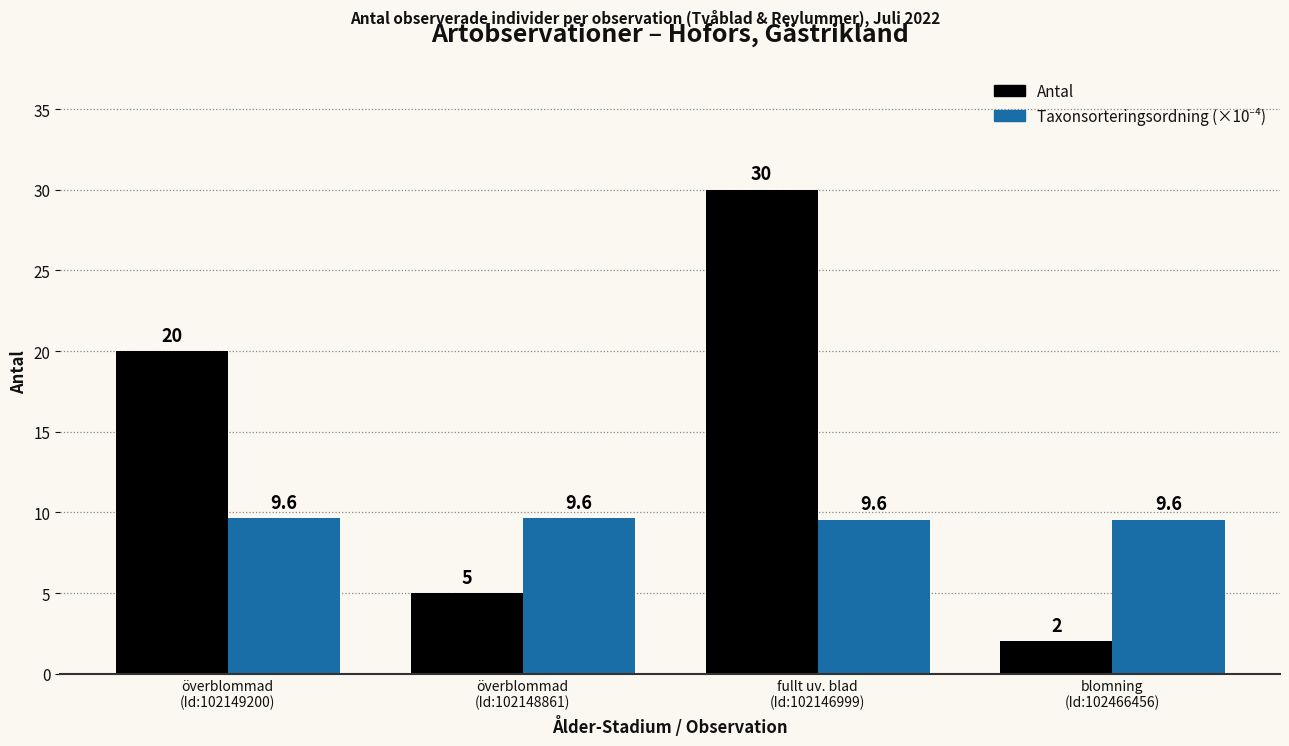

Which series has the widest spread of values?

Antal